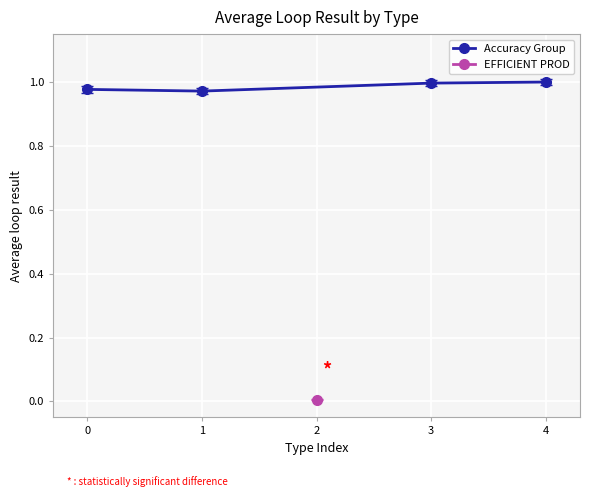

Where is the first local minimum?

1